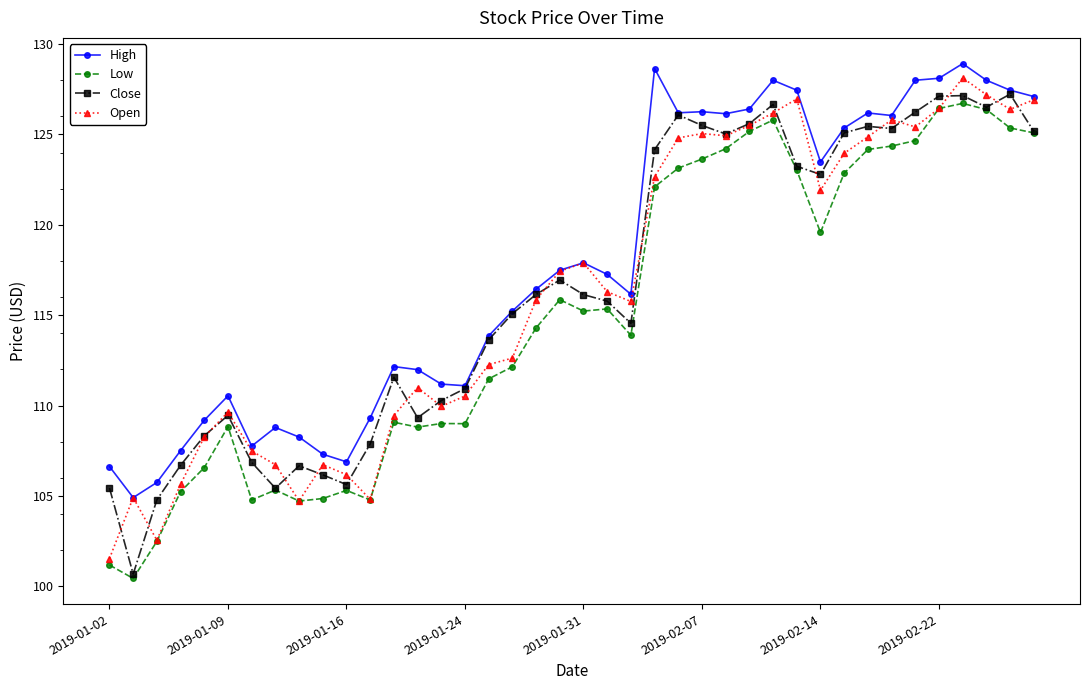

What is the value of the Low point at the 2nd from the left?

100.4